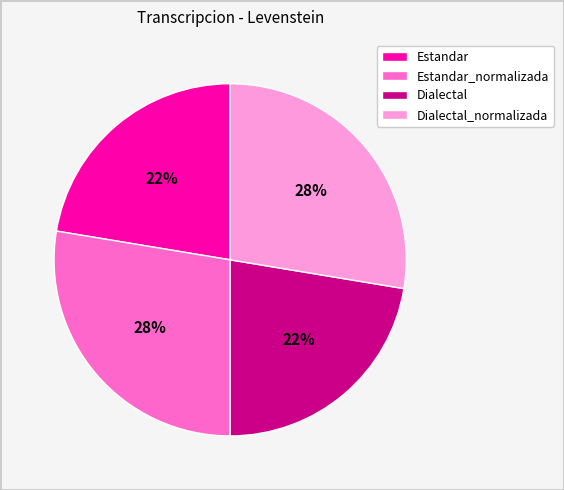

To the nearest percent, what is the average slice percentage?

25%